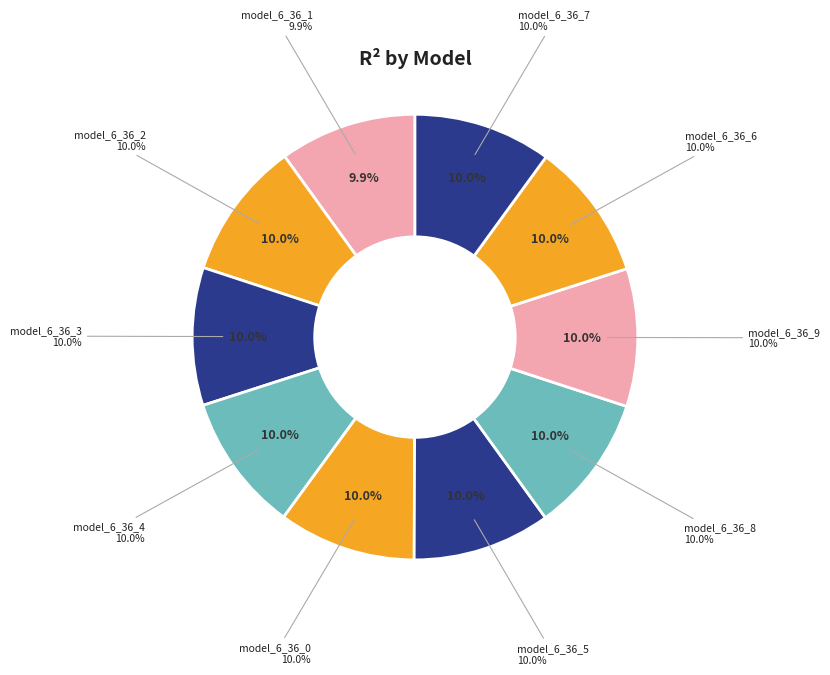

The model_6_36_0 slice represents 10% of the pie. True or false?

True